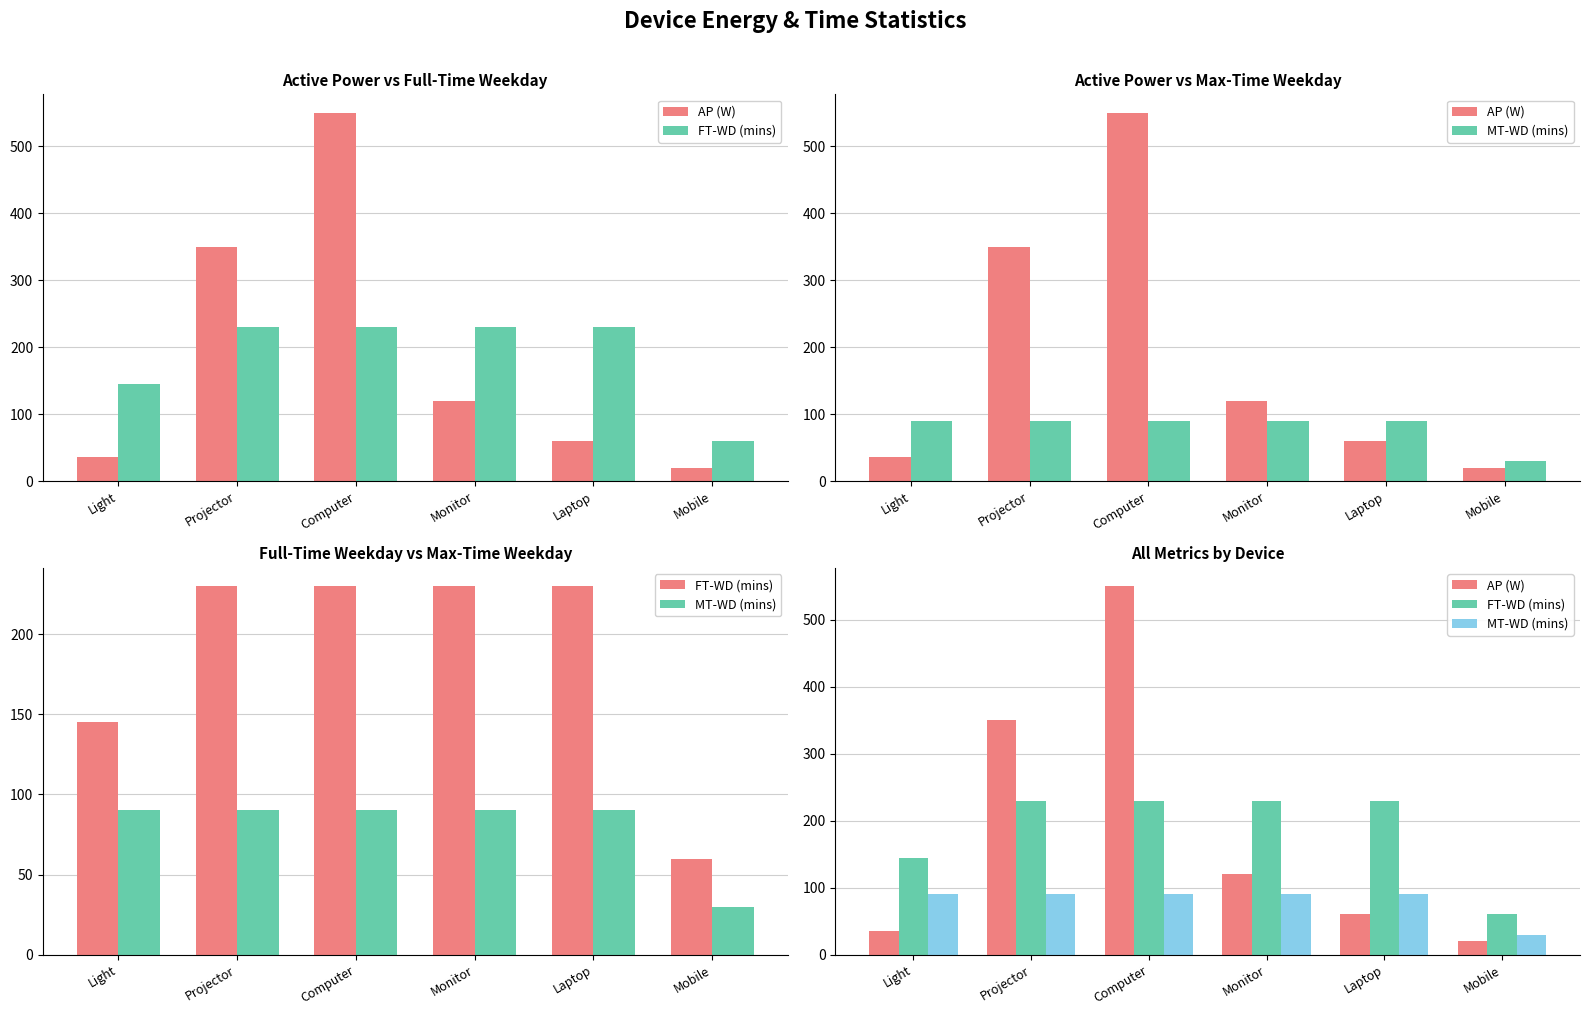

At Monitor, list the series in order from largest to smallest.

FT-WD (mins), AP (W), MT-WD (mins)